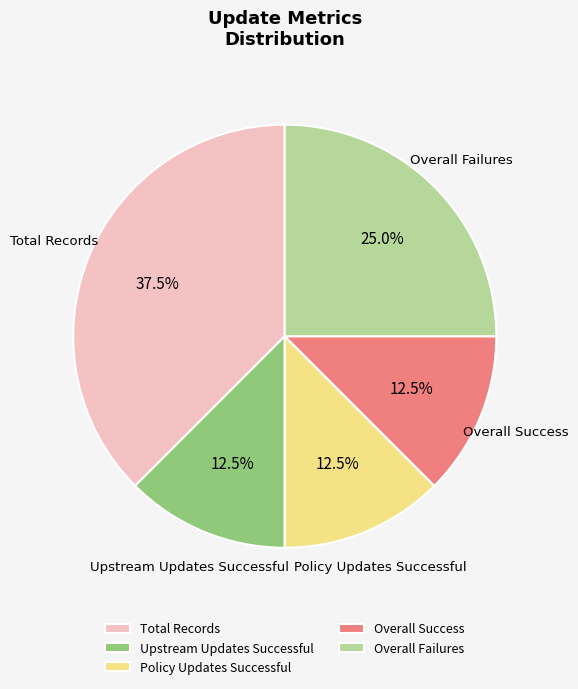

Approximately how many times larger is the value at Policy Updates Successful compared to Total Records?

0.3